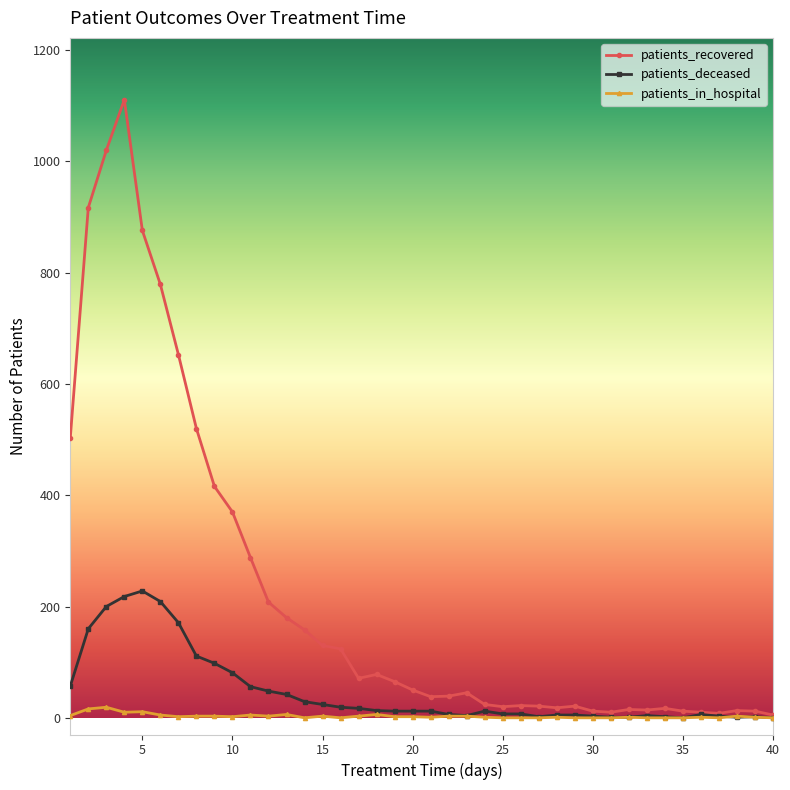

Count the number of data series in this chart.

3